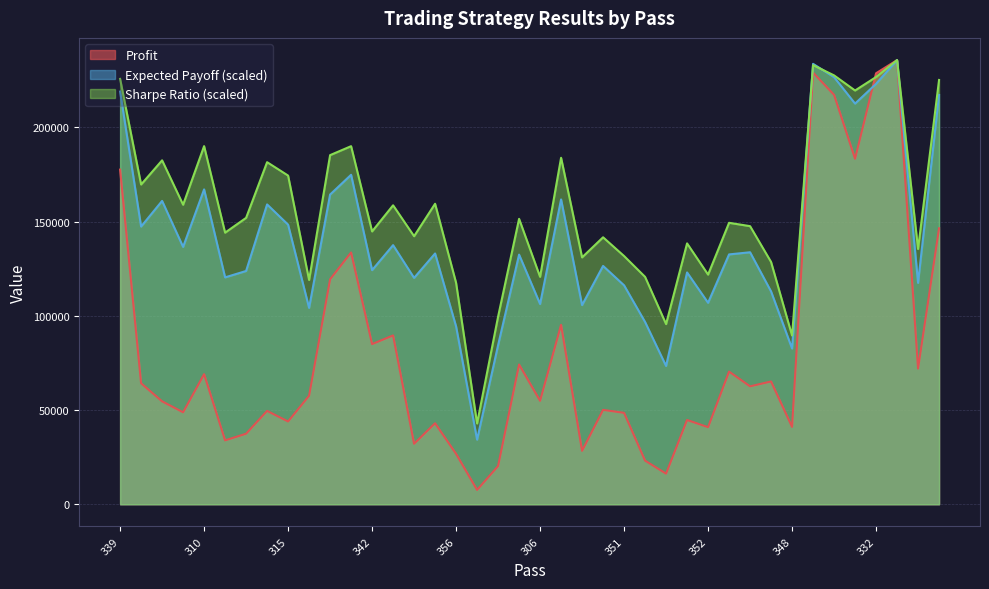

The Profit series shows 19749.9 at 315. True or false?

False